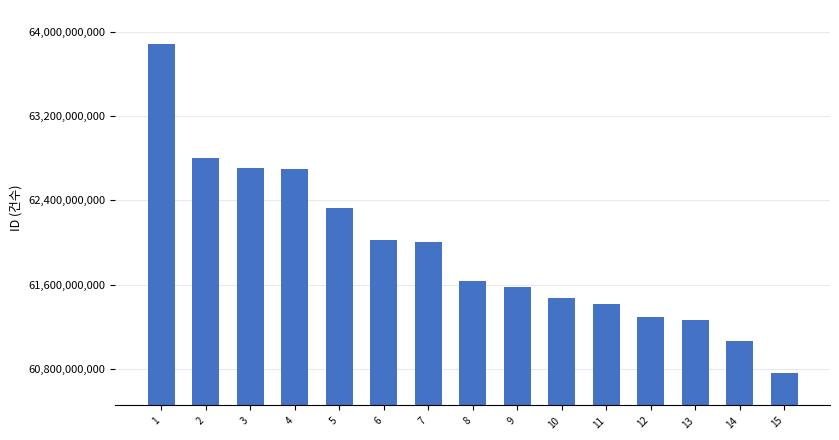

At which category does the chart reach its minimum across all series?

15